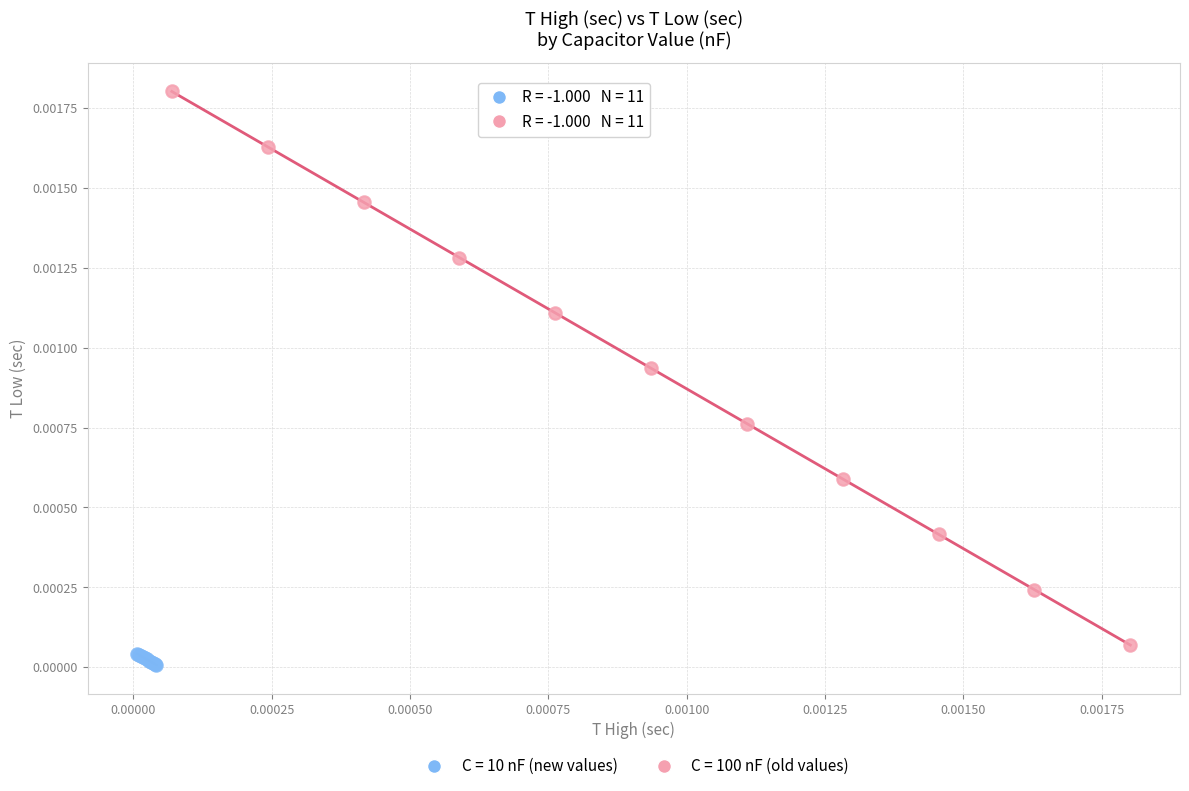

Which series contains the lowest Y value?

C = 10 nF (new values)